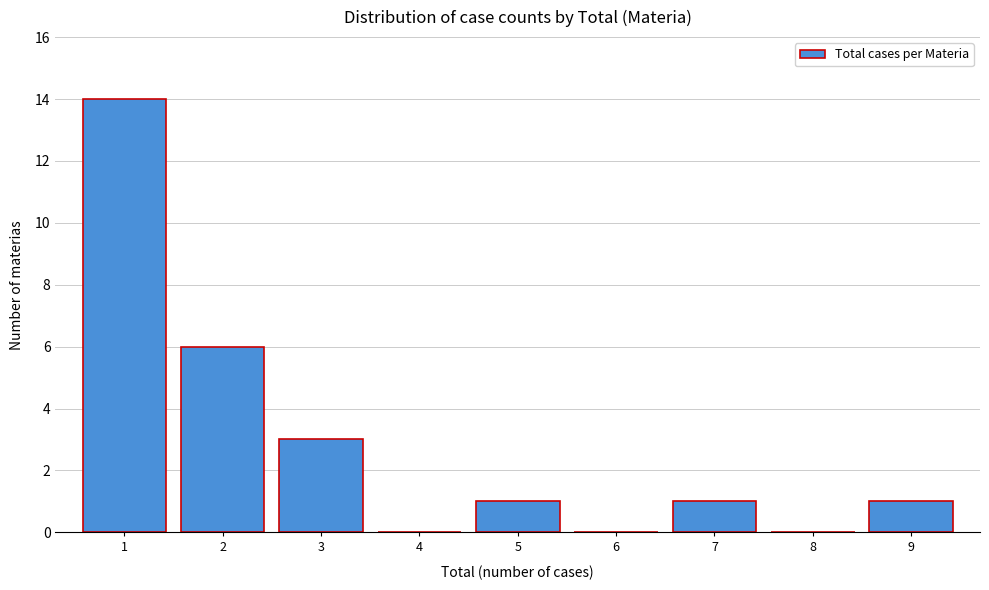

Reading left to right, transcribe this chart: for each bar, give the range it covers on the x-axis and its height. The values are not printed on the chart, so give them approximately, as read against the axis.

0.5 to 1.5: 14
1.5 to 2.5: 6
2.5 to 3.5: 3
3.5 to 4.5: 0
4.5 to 5.5: 1
5.5 to 6.5: 0
6.5 to 7.5: 1
7.5 to 8.5: 0
8.5 to 9.5: 1